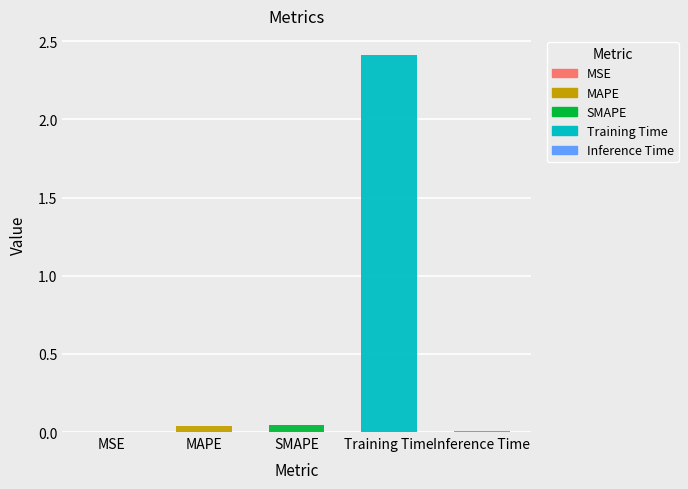

List the labels in order of value, largest first.

Training Time, SMAPE, MAPE, Inference Time, MSE